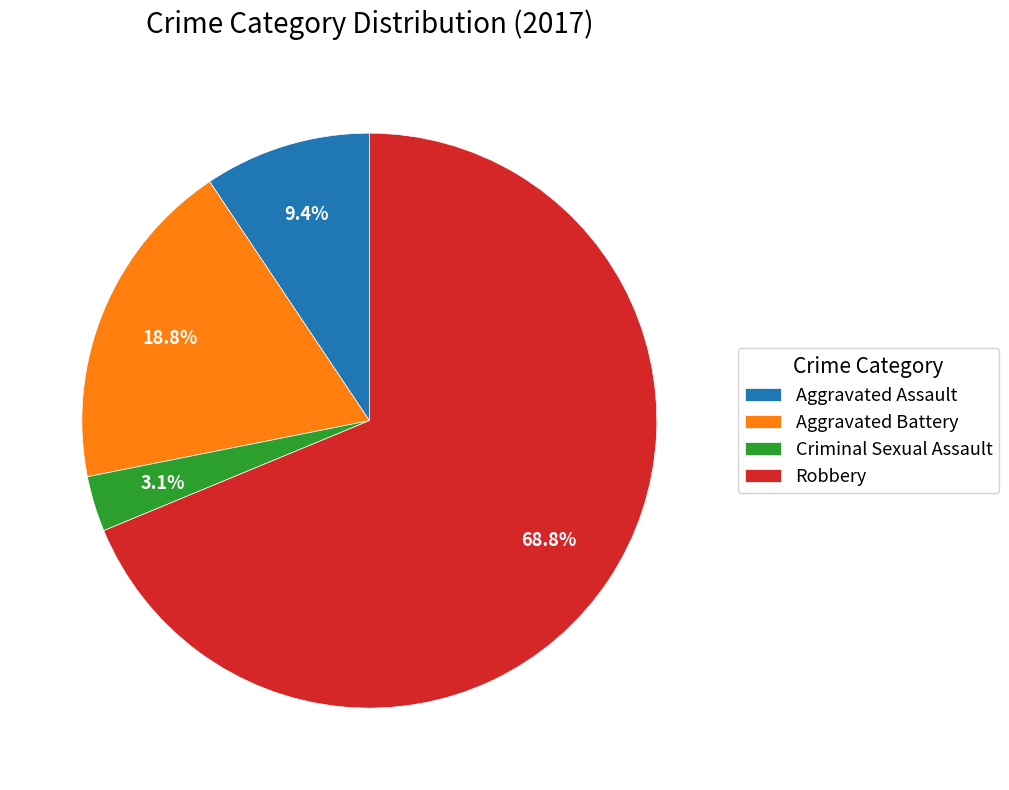

Do Robbery and Aggravated Battery together represent more than half of the pie?

Yes